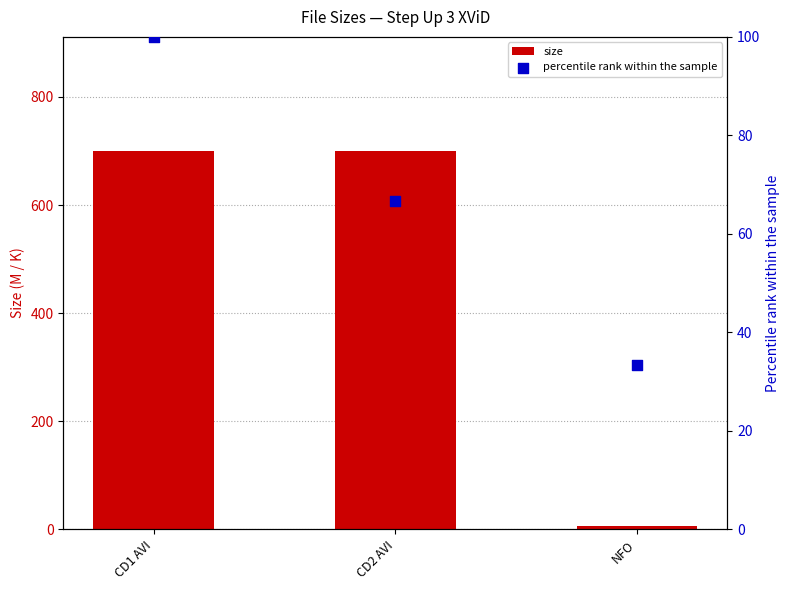

What are all the series names shown in the legend?

size, percentile rank within the sample